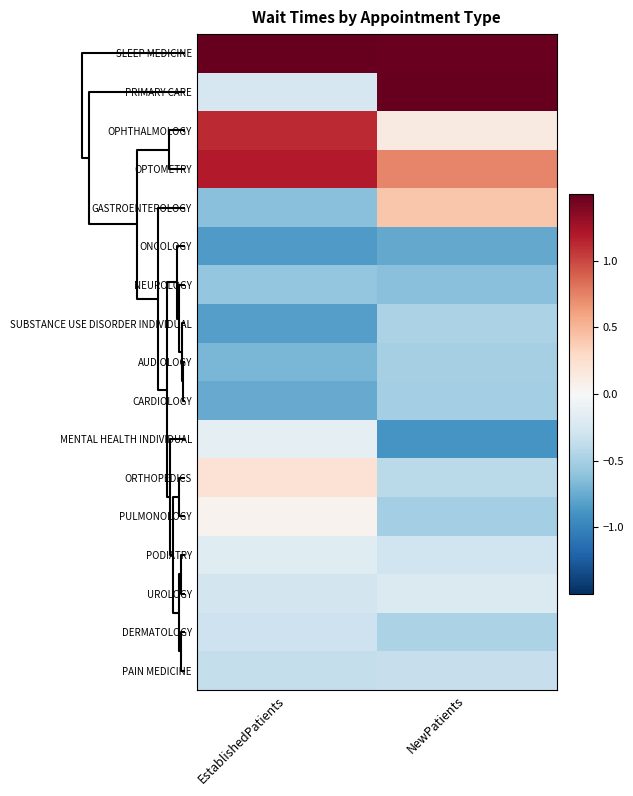

Which series has the largest total across all categories?

SLEEP MEDICINE